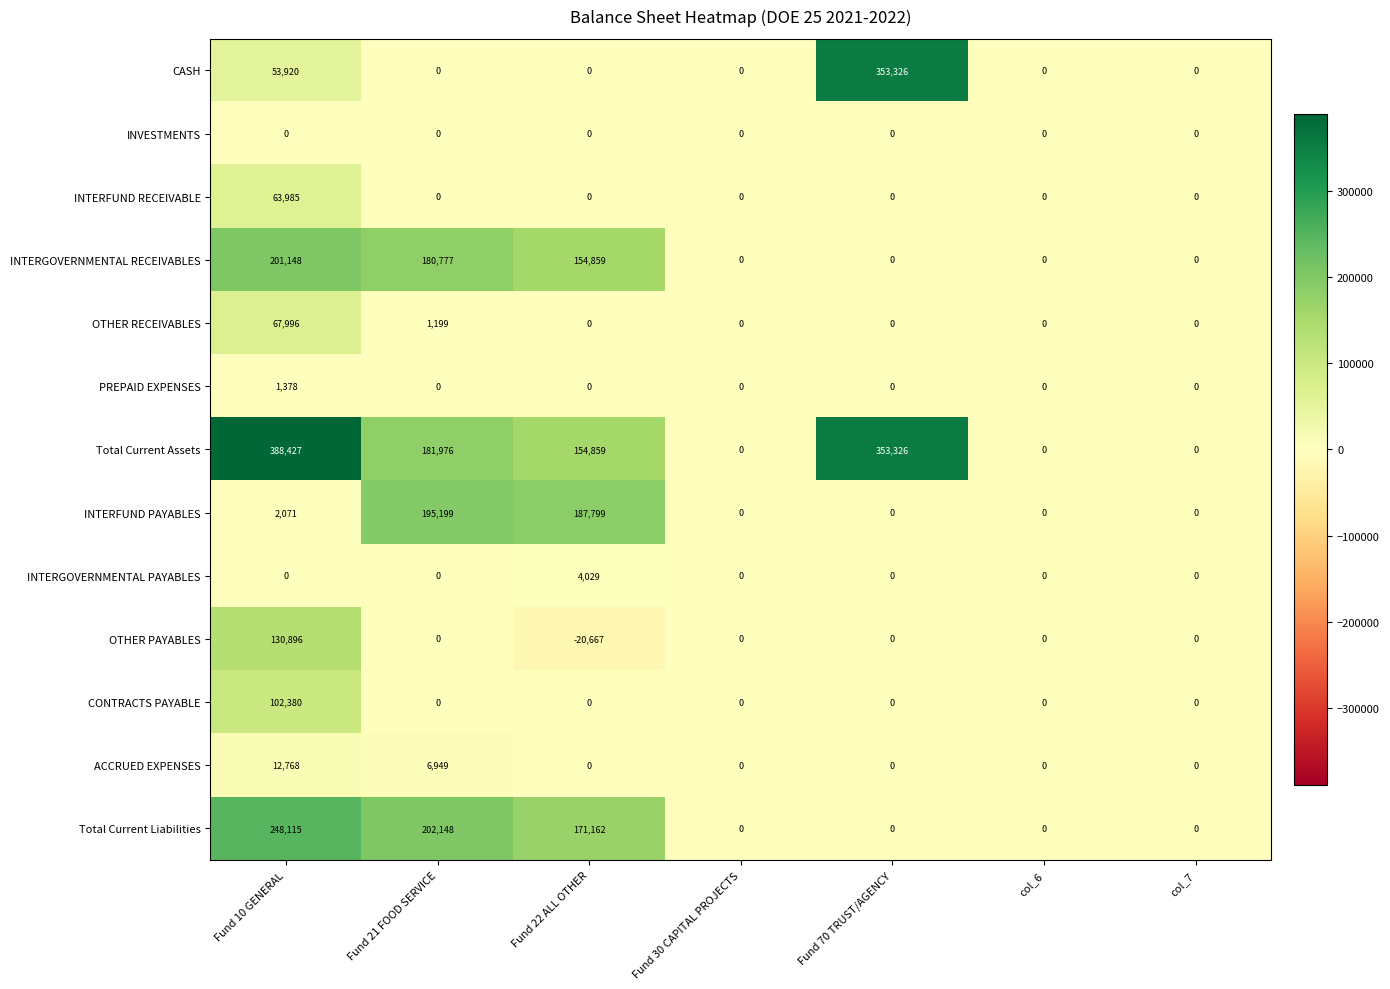

How many values in CASH are above zero?

2